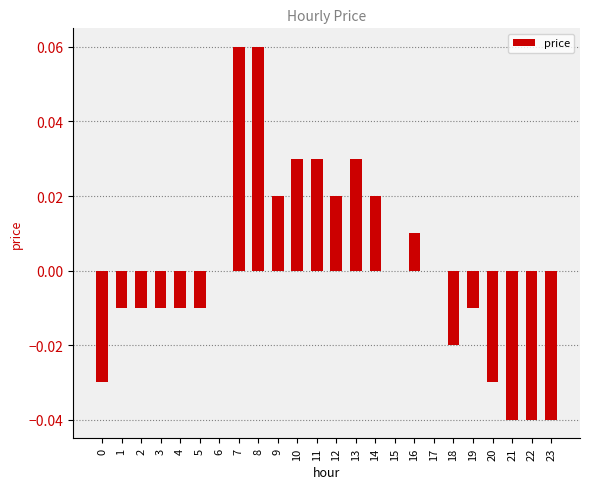

Which has a higher value, 1 or 12?

12